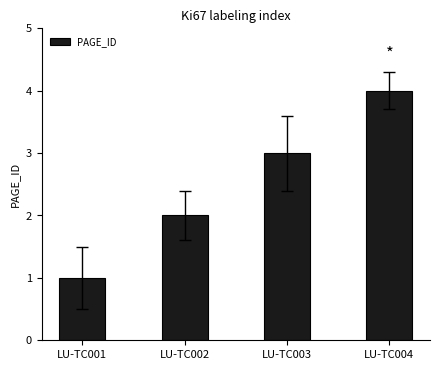

Does the chart contain any negative values?

No